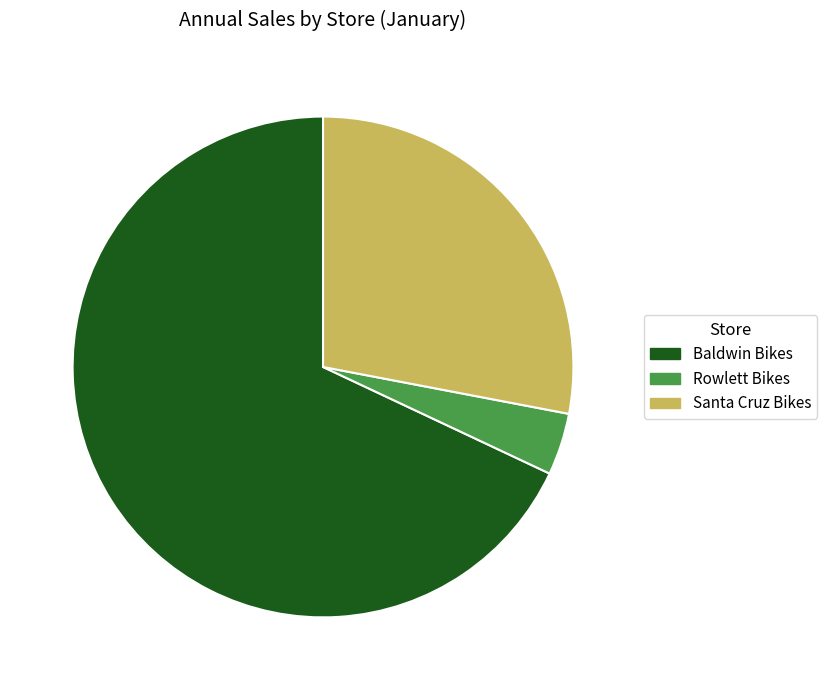

Which has a higher value, Santa Cruz Bikes or Baldwin Bikes?

Baldwin Bikes